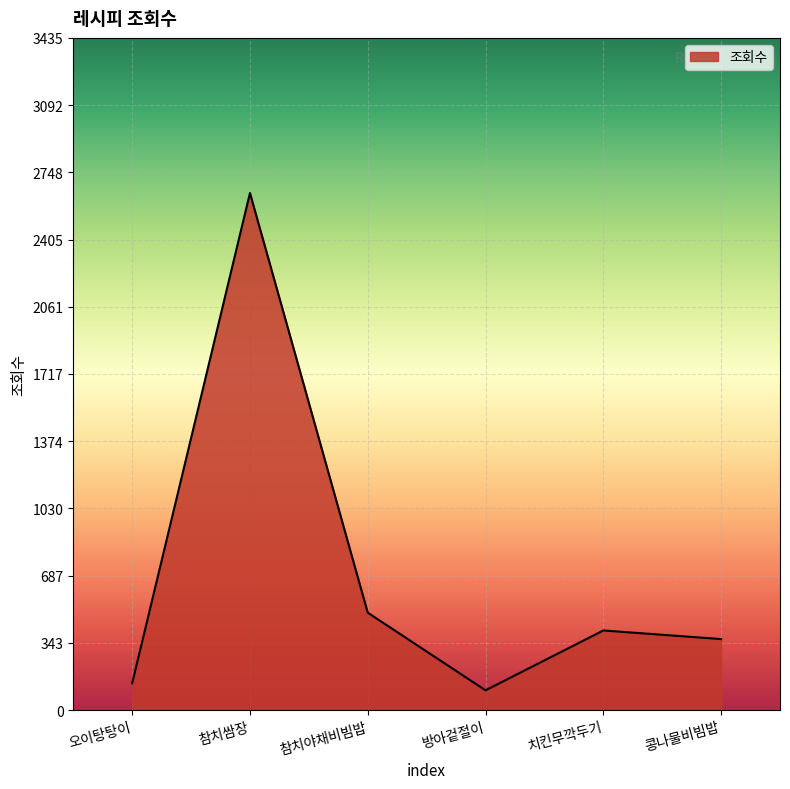

How many interior local valleys (lower than both neighbors) does the data have?

1